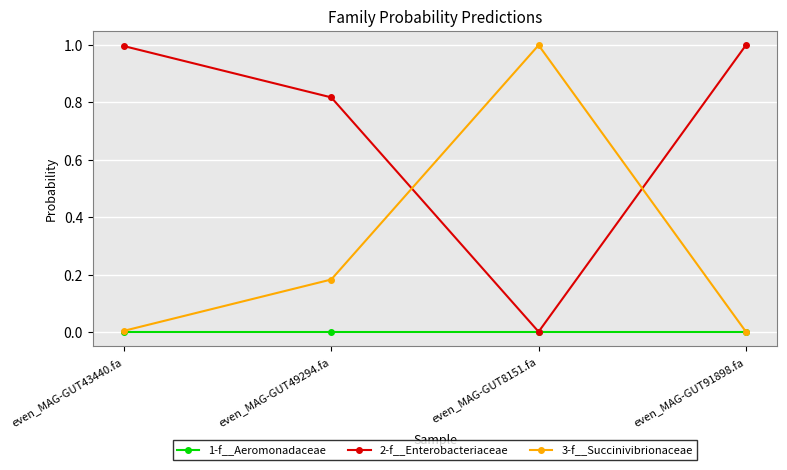

How many categories are shown in the chart?

4